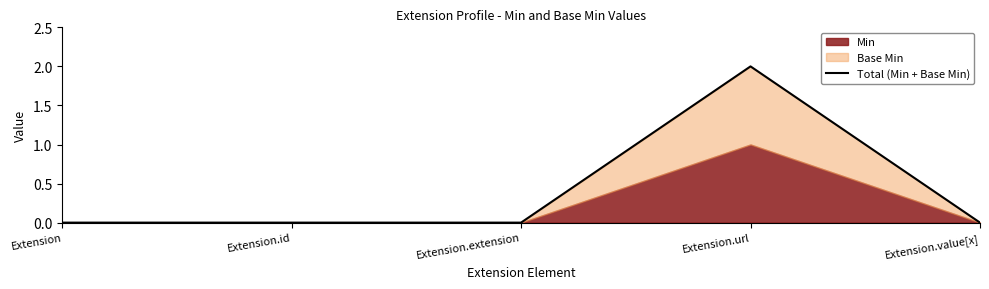

Reading left to right, transcribe all the data shown in this chart.

0	0	0	2	0